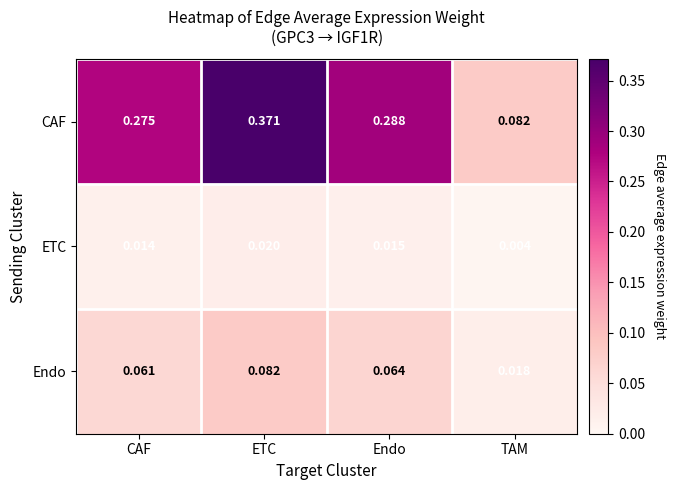

At which label is Endo closest to 0?

TAM